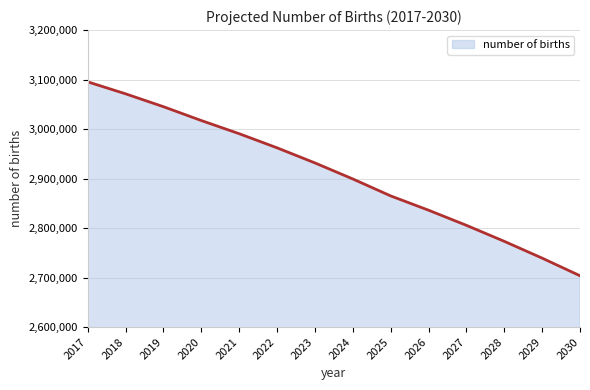

Reading left to right, extract all data points from this chart.

2017=3095470	2018=3071259	2019=3045241	2020=3017266	2021=2990677	2022=2962144	2023=2931643	2024=2899255	2025=2865008	2026=2836142	2027=2805541	2028=2773236	2029=2739273	2030=2703670